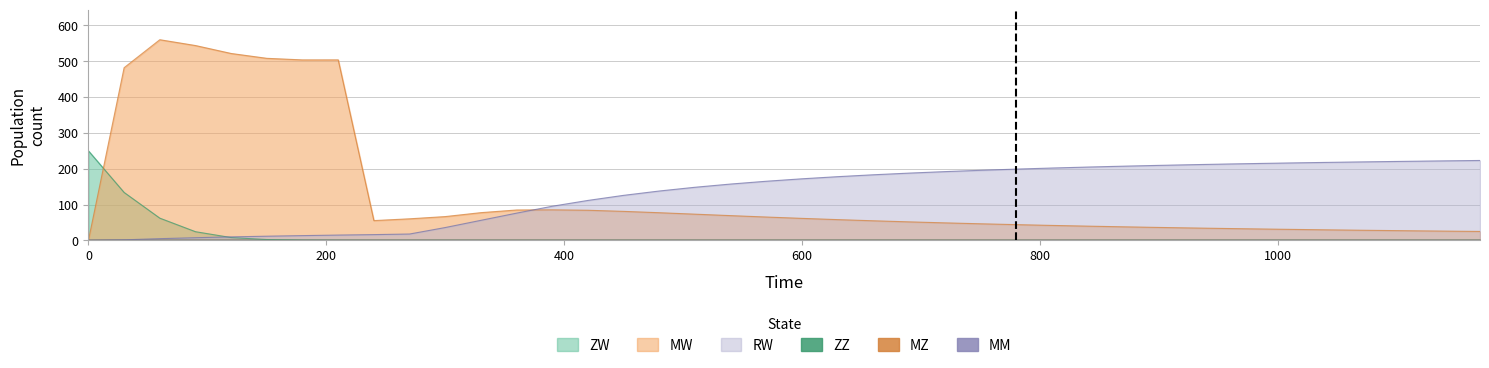

What is the total value across all series at 780?

243.0